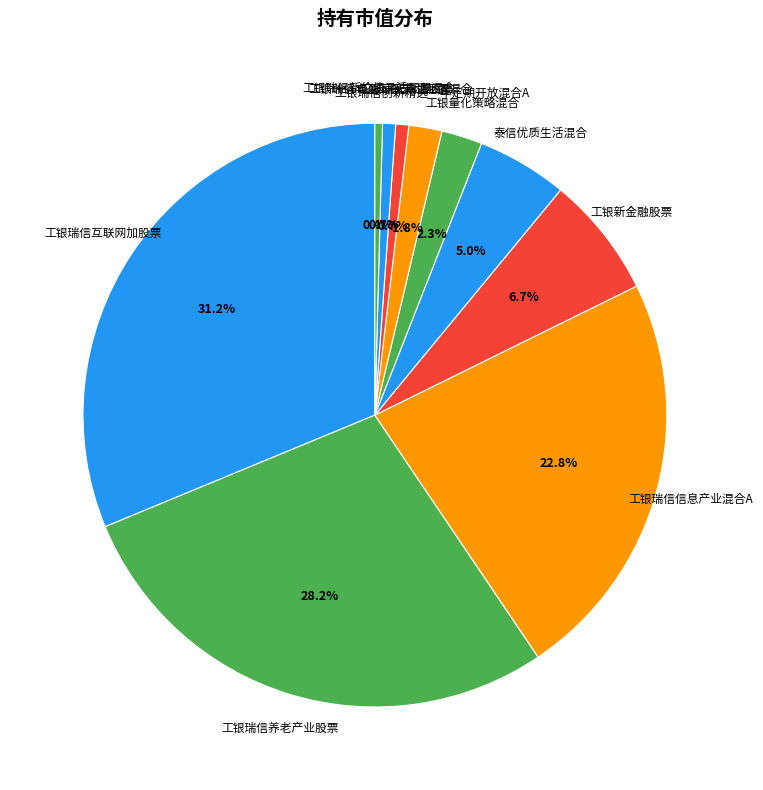

What is the total percentage of 工银研究精选股票 and 工银瑞信丰盈回报灵活配置混合?

1.4%